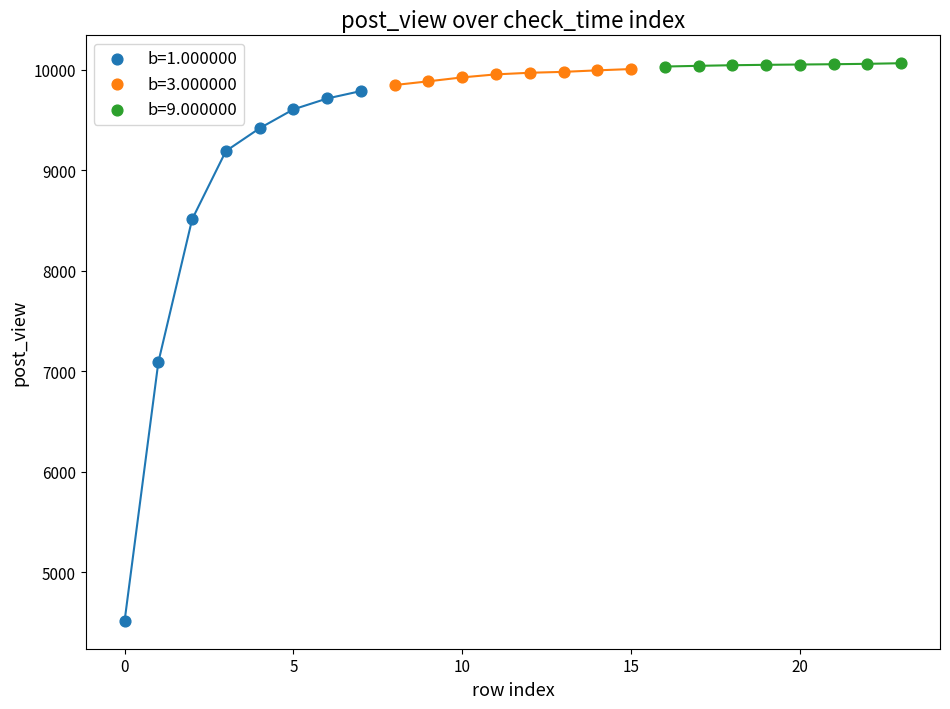

Which series has the largest Y range (max minus min)?

b=1.000000